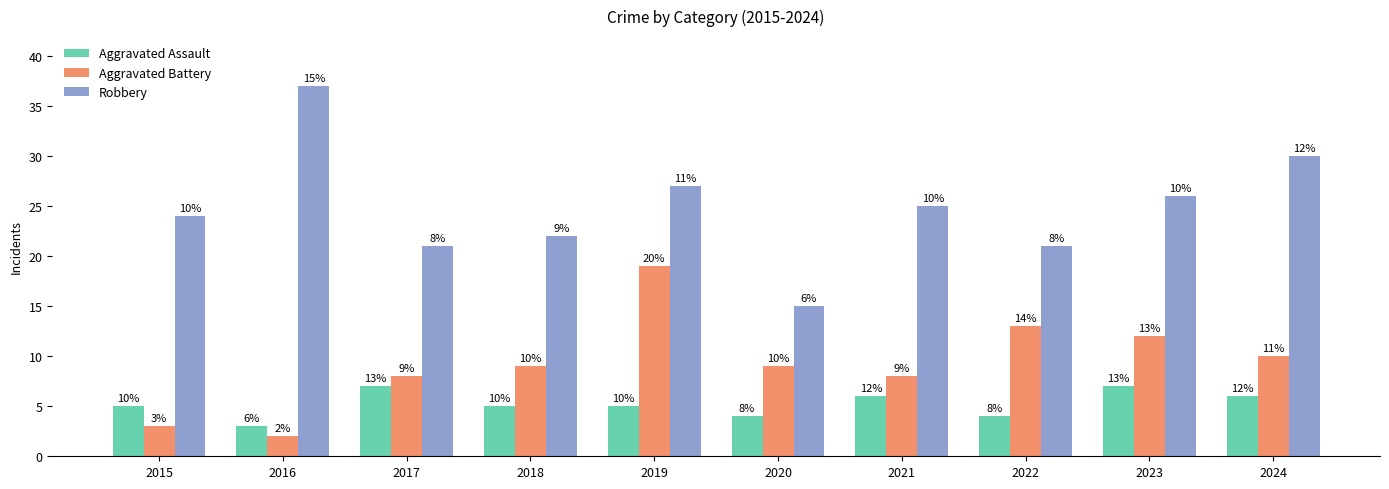

Reading left to right, extract all data points from this chart.

Aggravated Assault: 2015=5	2016=3	2017=7	2018=5	2019=5	2020=4	2021=6	2022=4	2023=7	2024=6
Aggravated Battery: 2015=3	2016=2	2017=8	2018=9	2019=19	2020=9	2021=8	2022=13	2023=12	2024=10
Robbery: 2015=24	2016=37	2017=21	2018=22	2019=27	2020=15	2021=25	2022=21	2023=26	2024=30